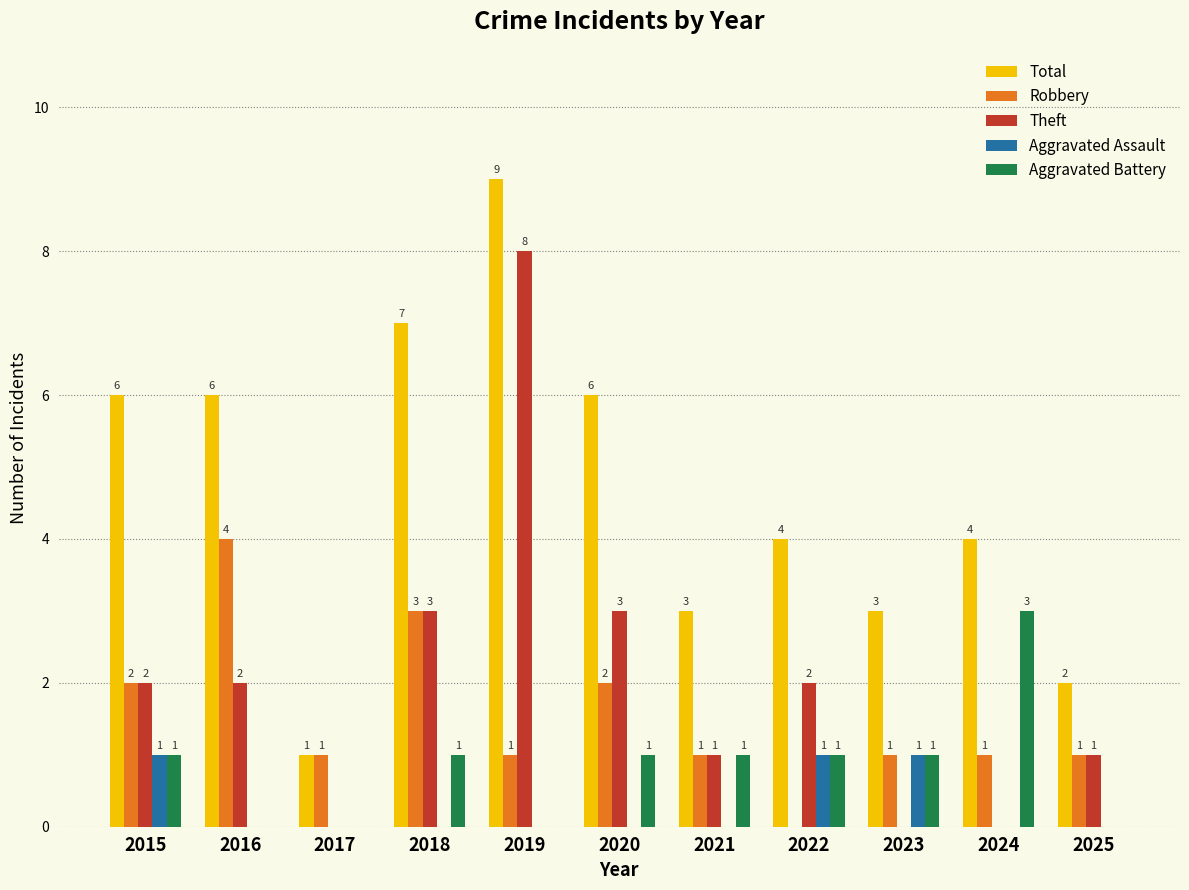

Reading left to right, list all the values displayed in this chart.

Total: 6	6	1	7	9	6	3	4	3	4	2
Robbery: 2	4	1	3	1	2	1	0	1	1	1
Theft: 2	2	0	3	8	3	1	2	0	0	1
Aggravated Assault: 1	0	0	0	0	0	0	1	1	0	0
Aggravated Battery: 1	0	0	1	0	1	1	1	1	3	0